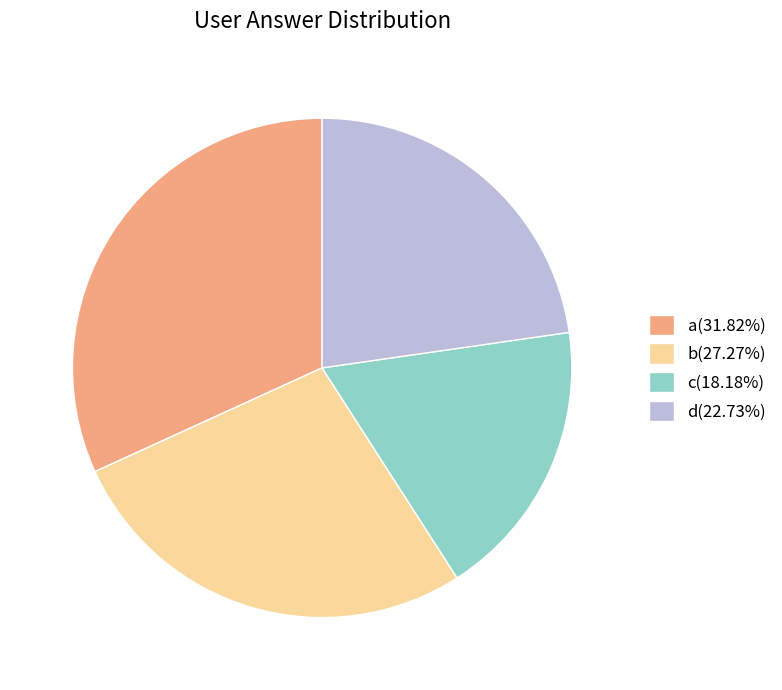

Between c and a, which is larger?

a